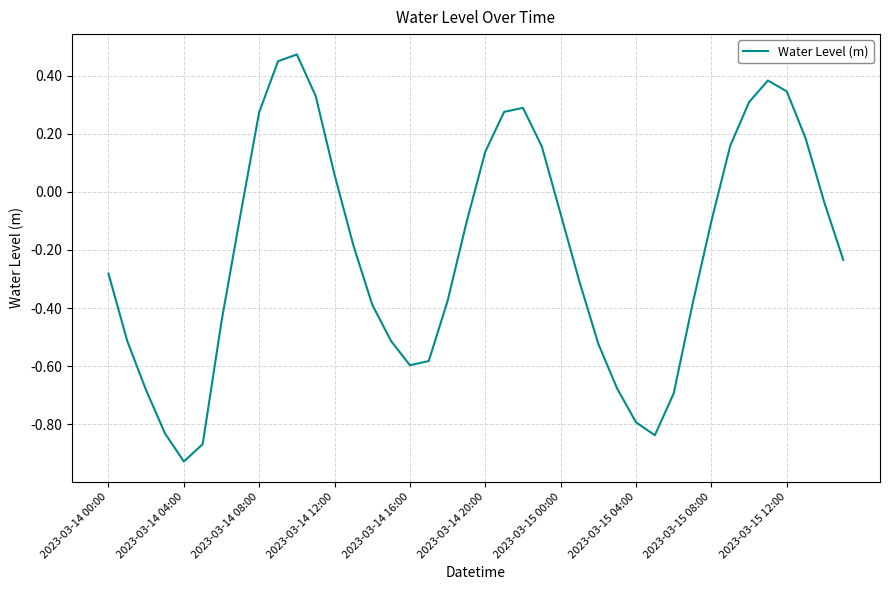

What is the difference between the maximum and minimum values?

1.4